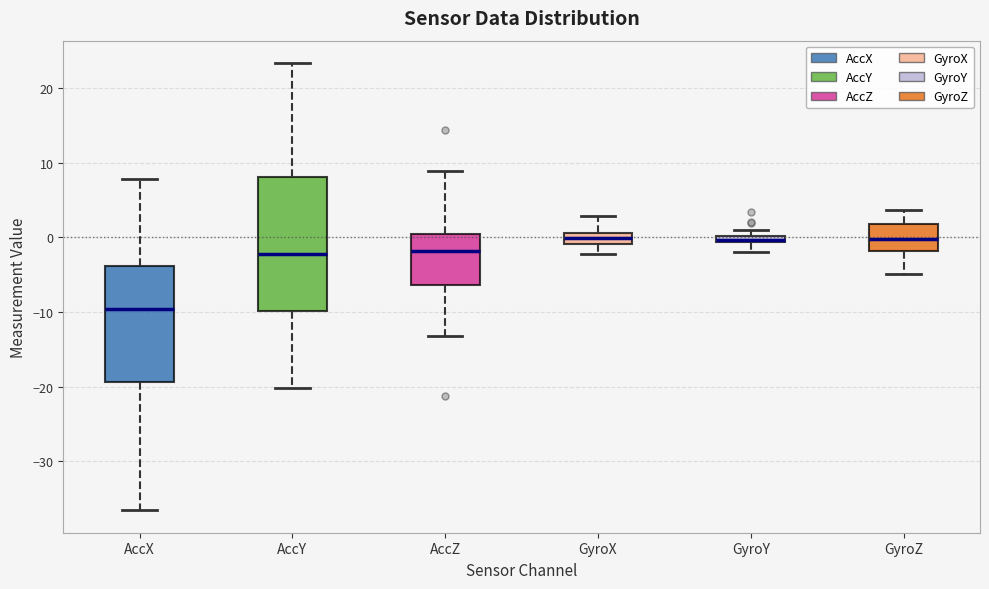

Which box is the tallest, from its lower edge to its upper edge?

AccY